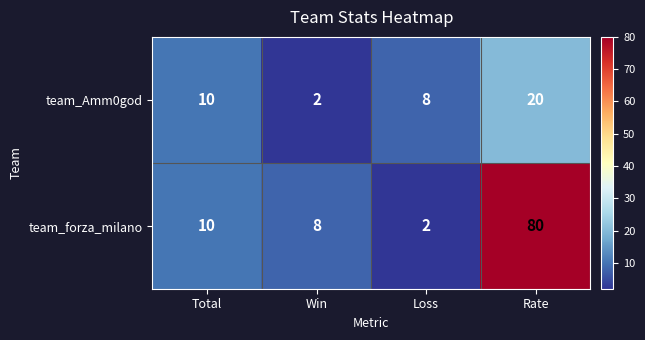

At which label is team_Amm0god closest to 11?

Total